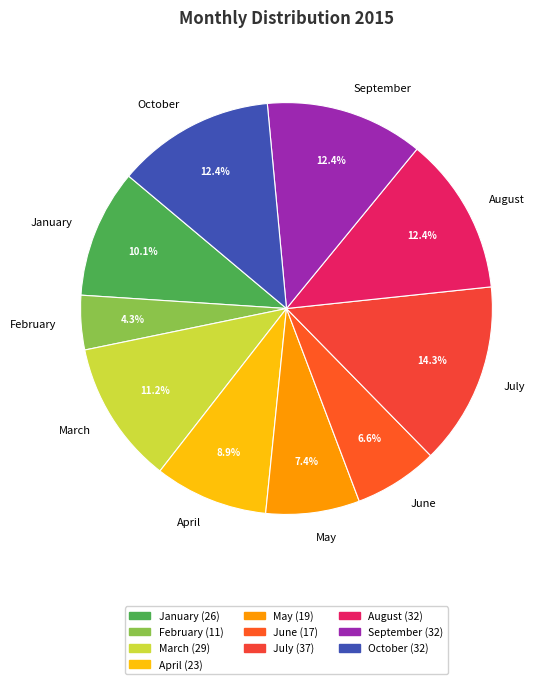

To the nearest percent, what is the average slice percentage?

10%